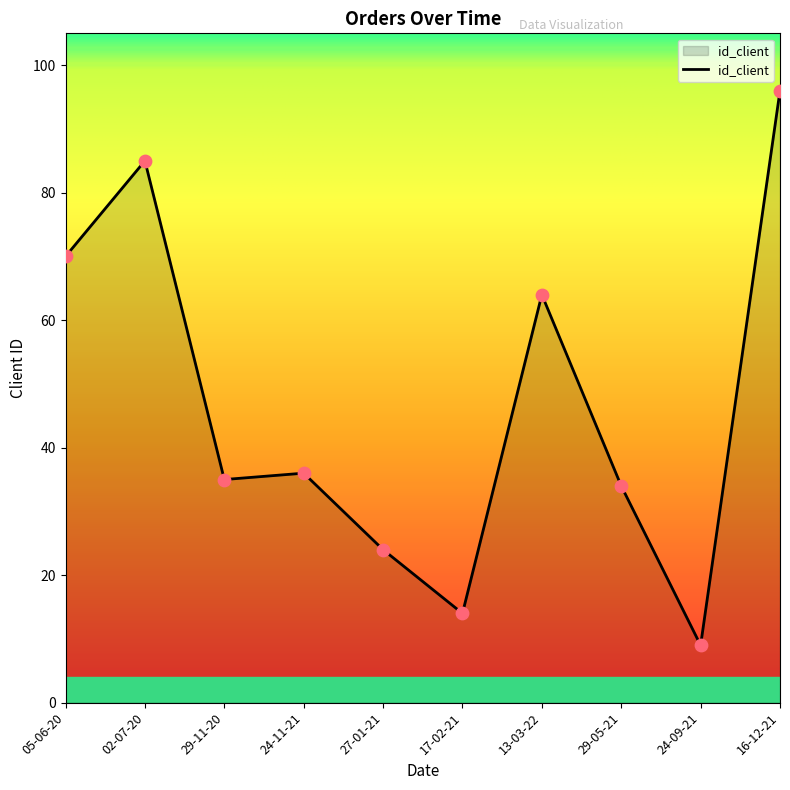

Approximately how many times larger is the value at 24-11-21 compared to 27-01-21?

1.5